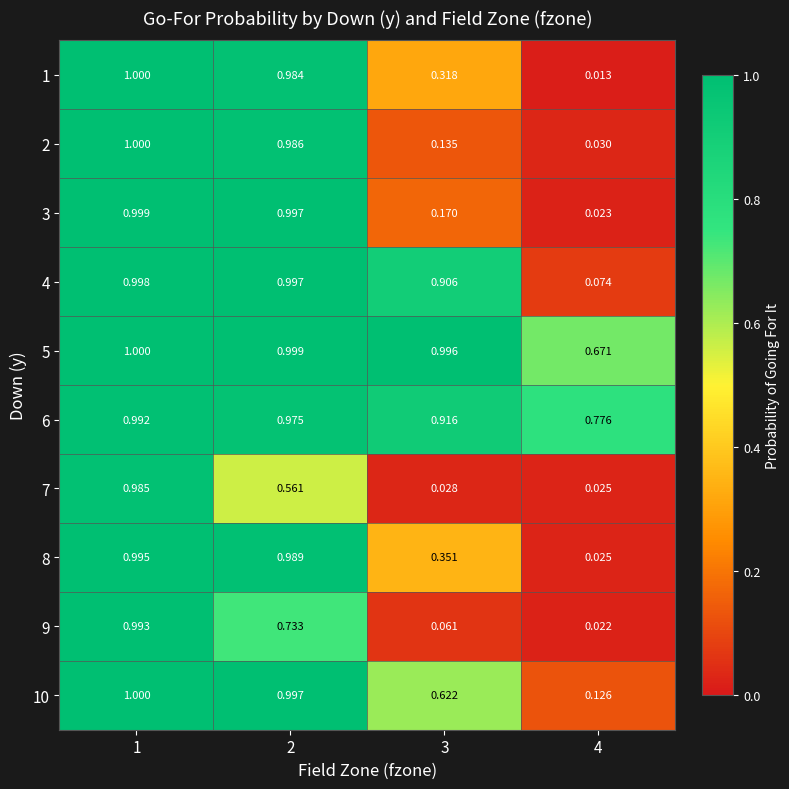

Is the value of 2 at 1 greater than the value of 9 at 1?

Yes